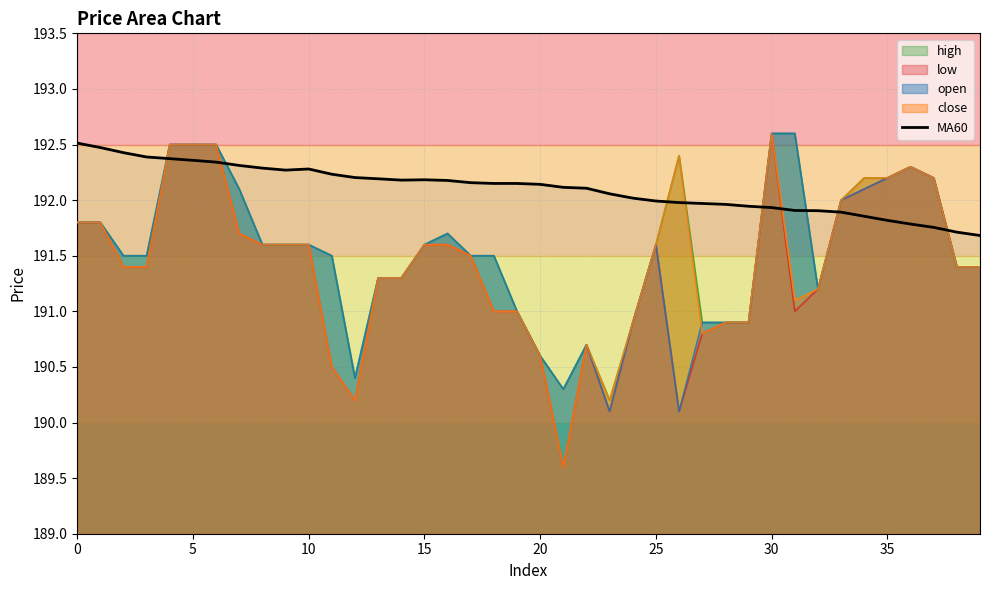

At which label does low reach its peak?

30